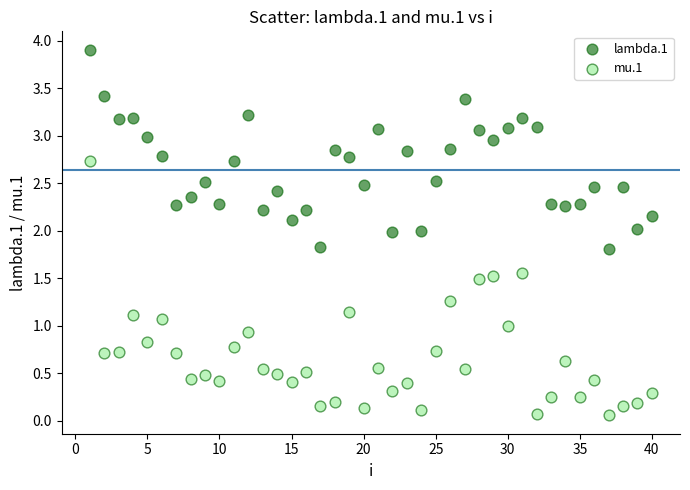

Which series has the largest Y range (max minus min)?

mu.1